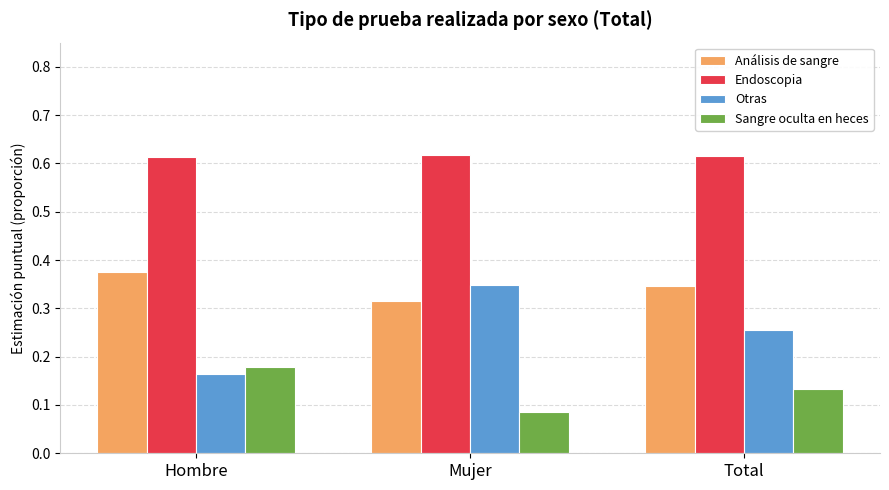

Is the value of Sangre oculta en heces at Total greater than the value of Endoscopia at Hombre?

No